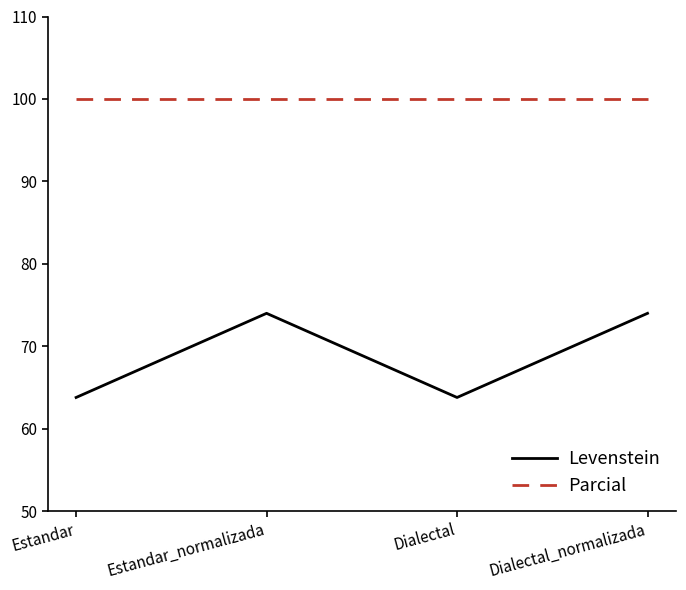

What is the maximum value for Parcial?

100.0